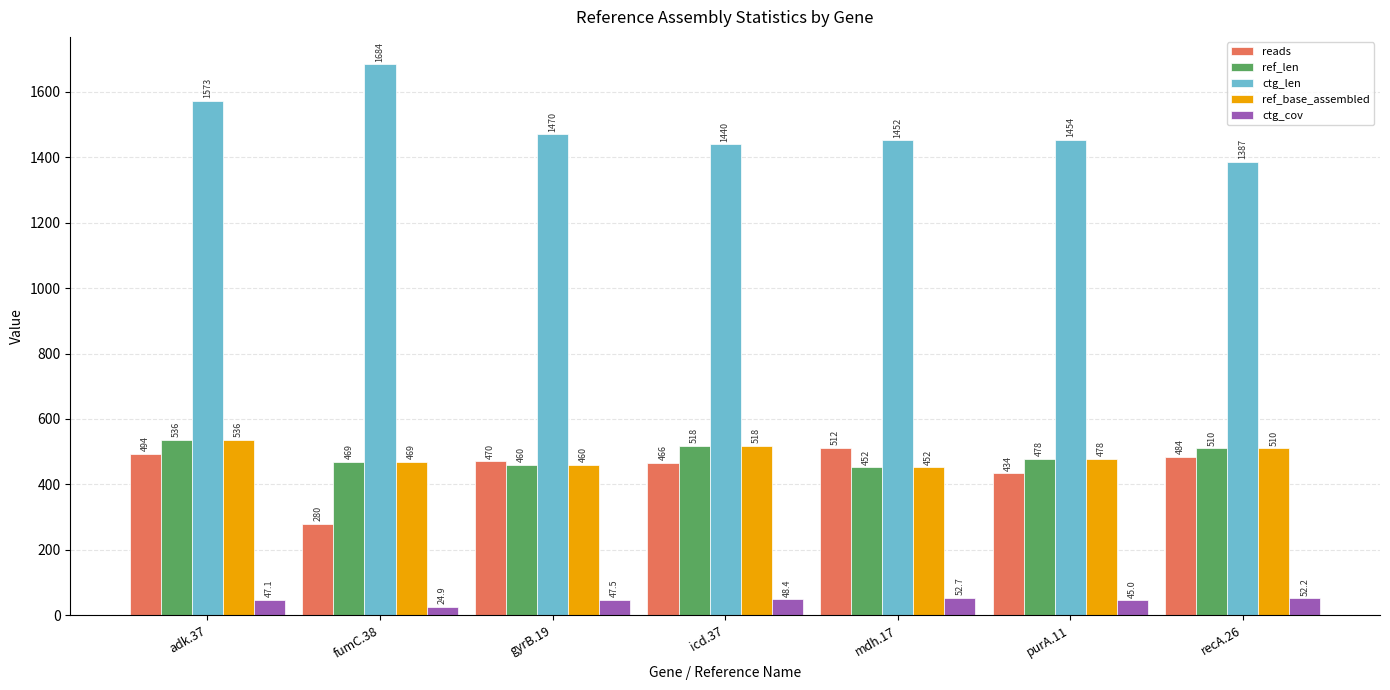

What is the average value of the ref_base_assembled series?

489.0